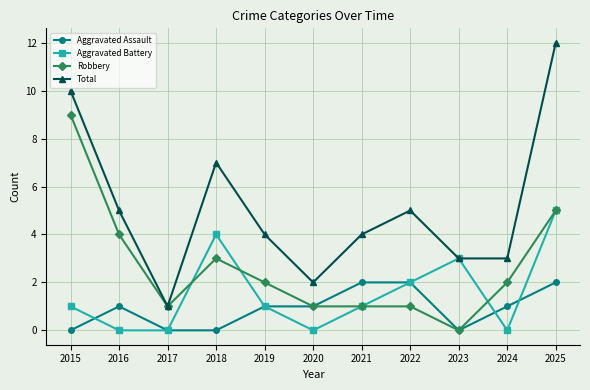

Reading left to right, what are all the values shown in this chart?

Aggravated Assault: 0	1	0	0	1	1	2	2	0	1	2
Aggravated Battery: 1	0	0	4	1	0	1	2	3	0	5
Robbery: 9	4	1	3	2	1	1	1	0	2	5
Total: 10	5	1	7	4	2	4	5	3	3	12